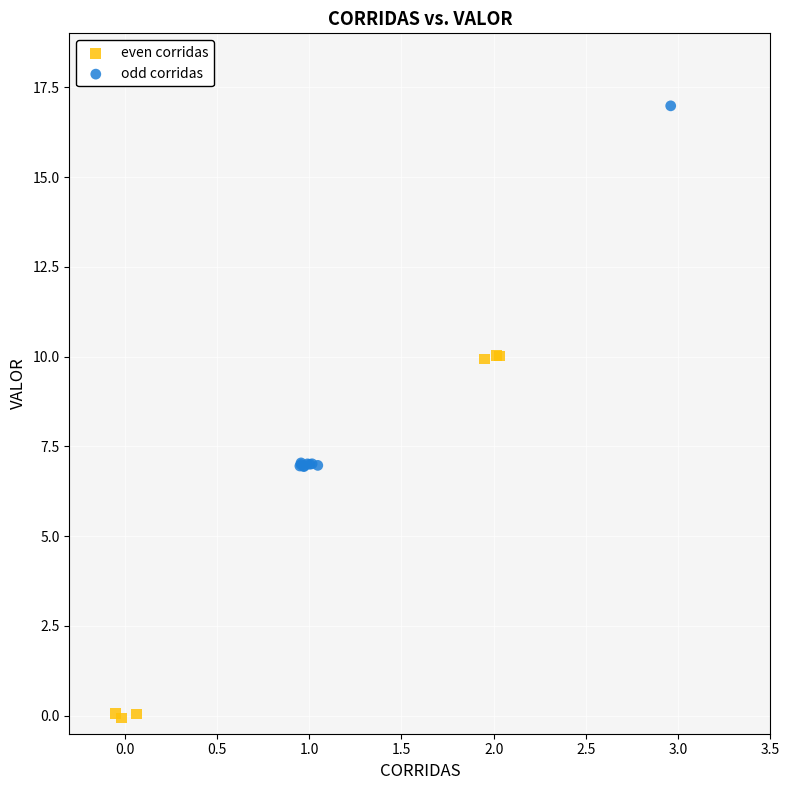

Which series reaches the minimum Y coordinate?

even corridas